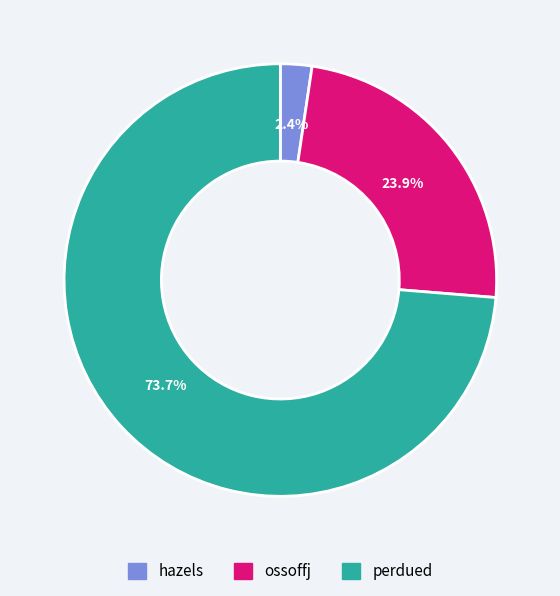

True or false: ossoffj accounts for 24% of the total.

True